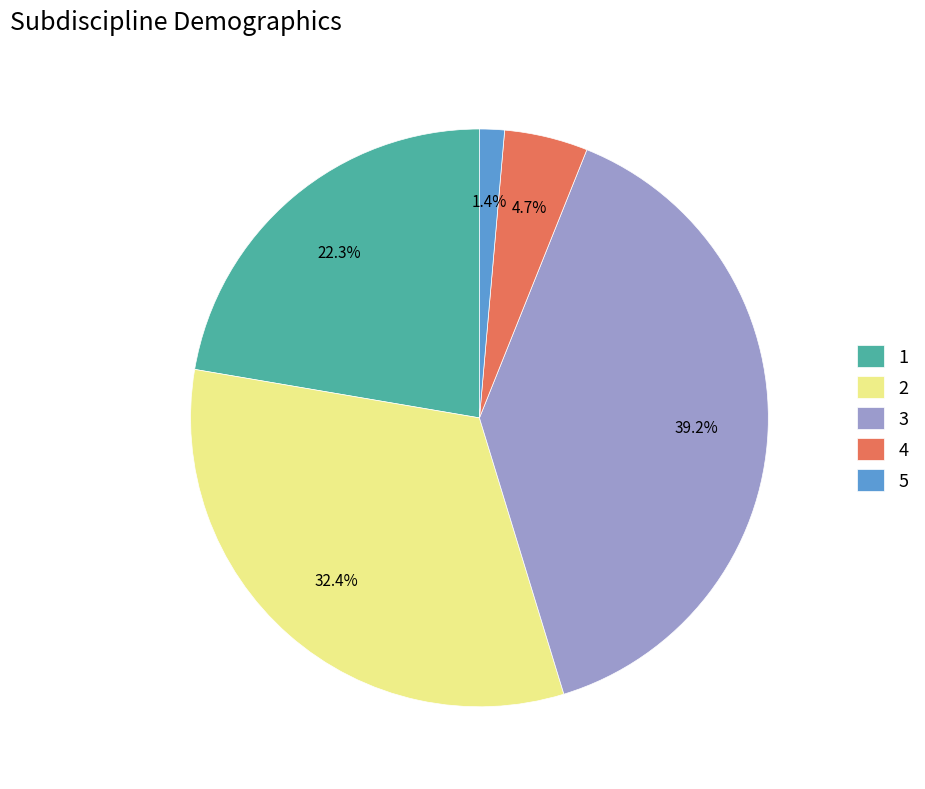

What percentage do 2 and 3 together represent?

71.6%